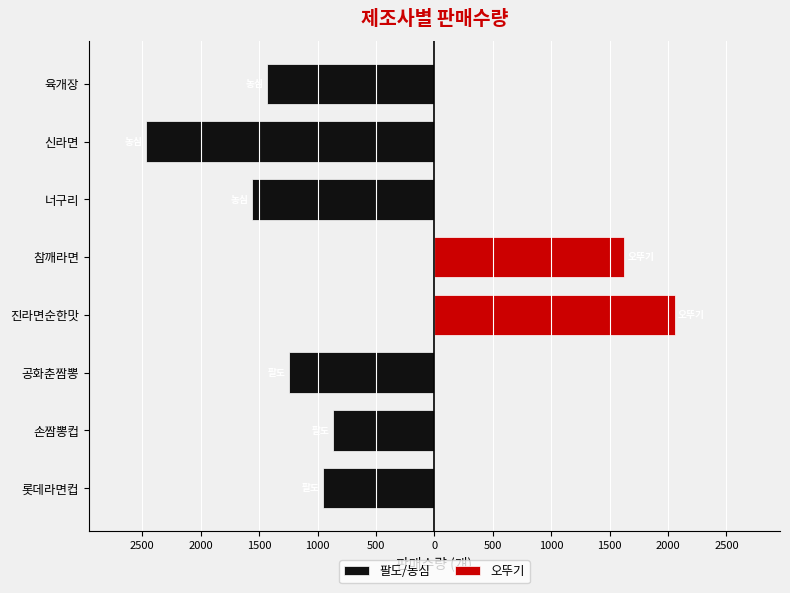

What is the lowest value of the 팔도/농심 series?

-2465